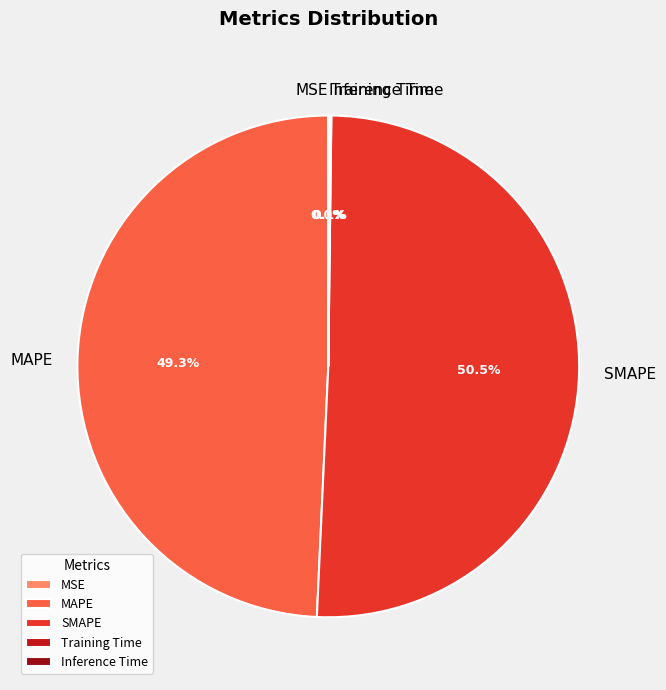

Do SMAPE and MAPE together represent more than half of the pie?

Yes